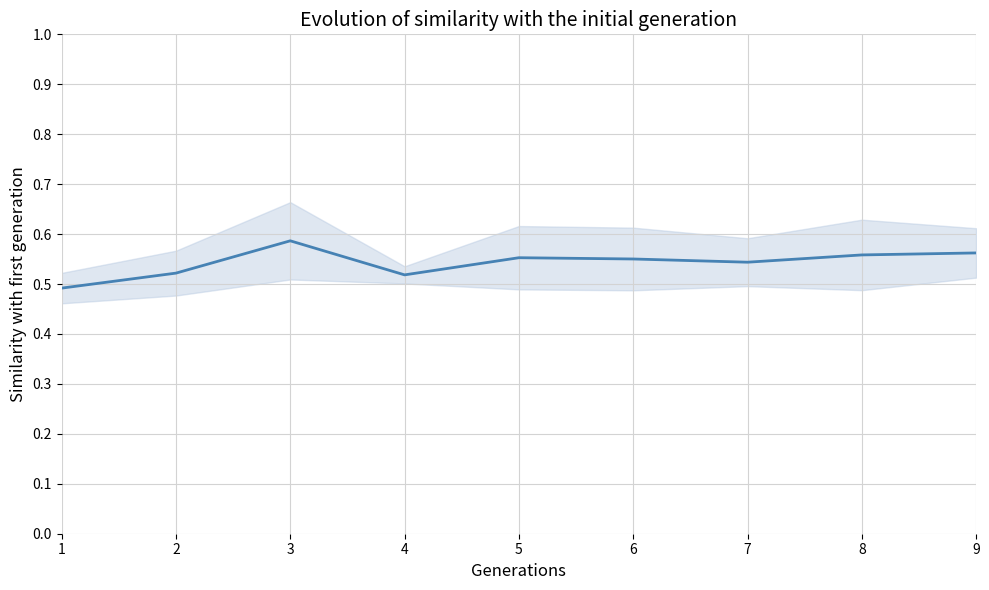

Is it true that the value at 2 is 0.5?

True